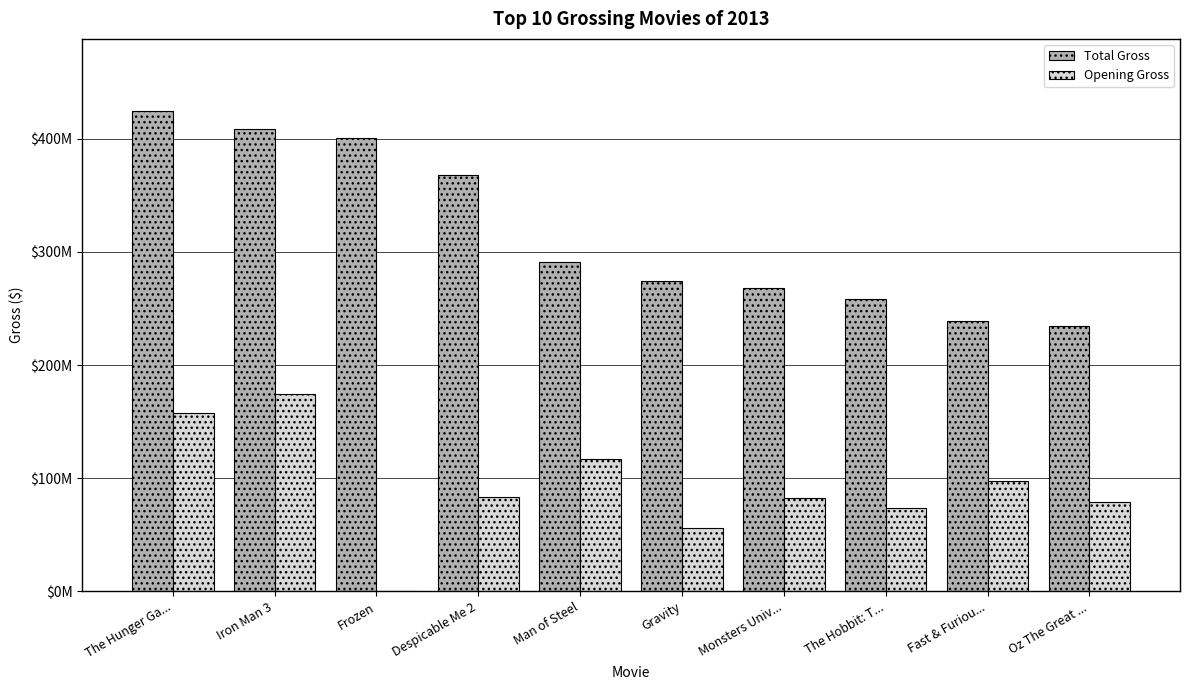

Which category has the highest value in the Total Gross series?

The Hunger Ga...